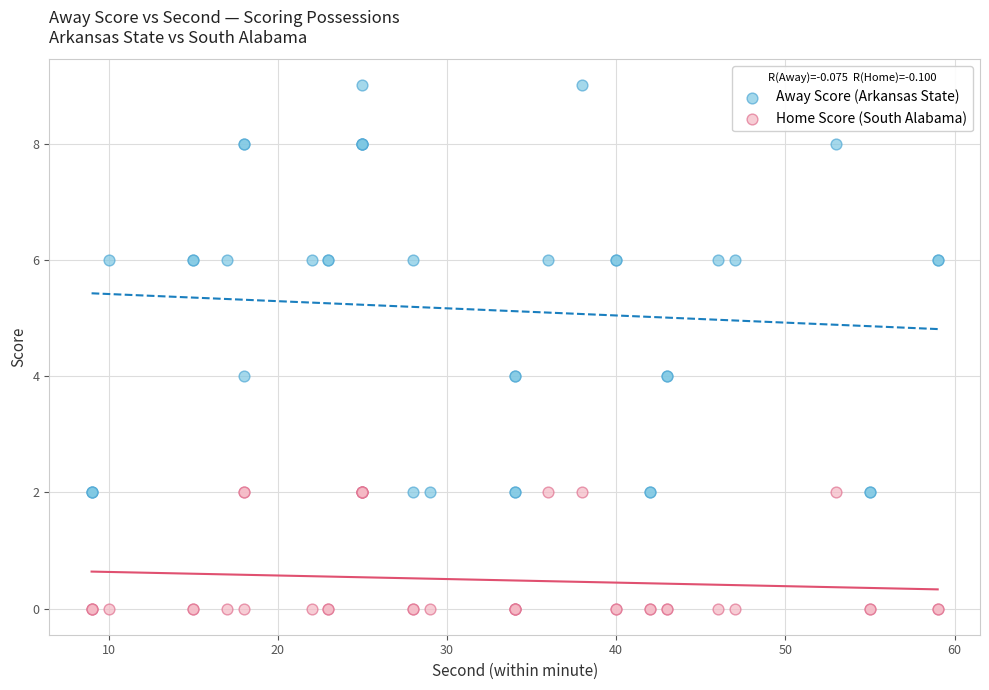

Which series has the widest spread of Y values?

Away Score (Arkansas State)